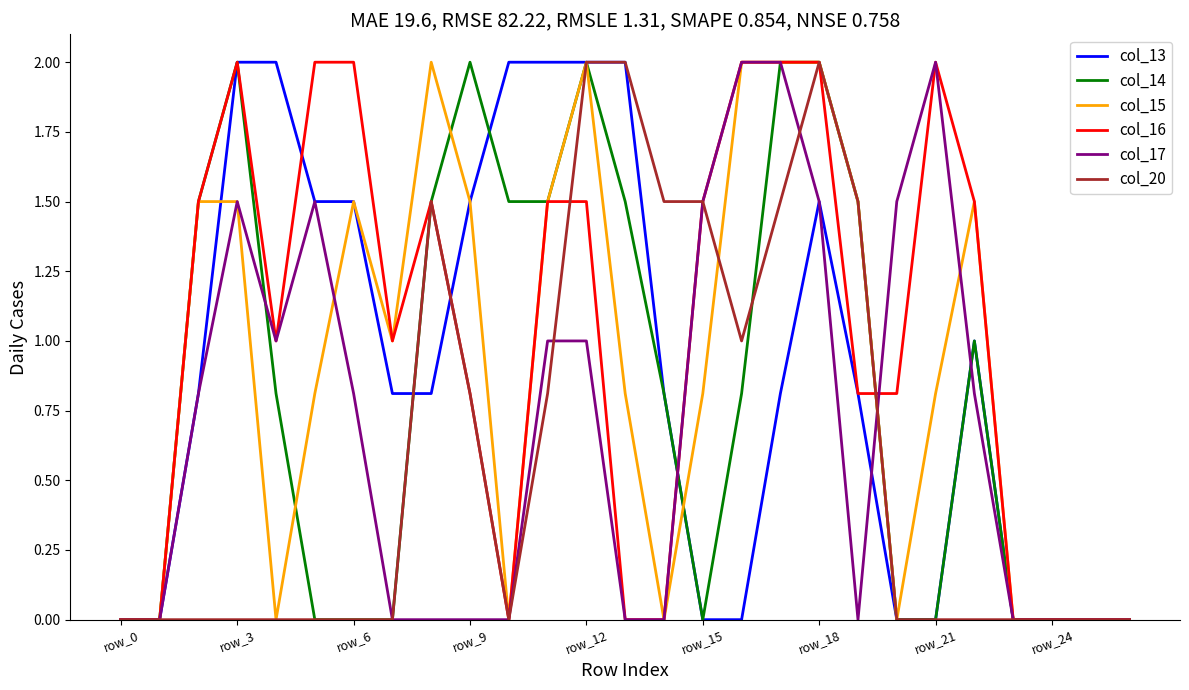

What is the maximum value for col_14?

2.0